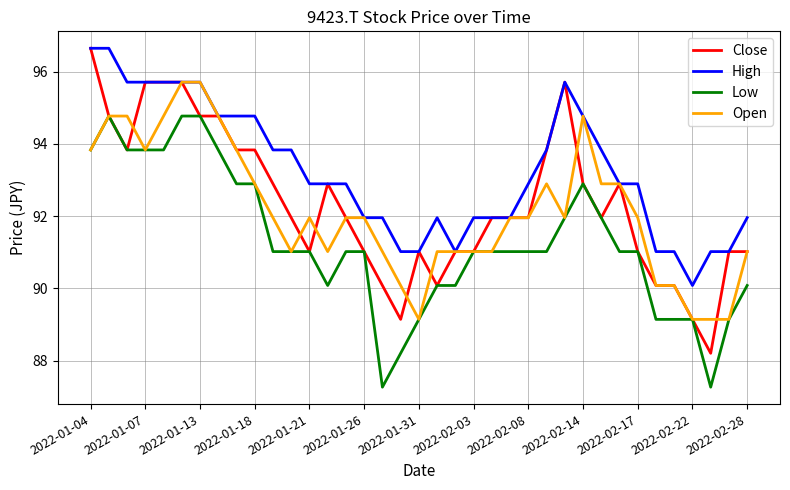

Reading left to right, extract all data points from this chart.

Close: 96.6	94.8	93.8	95.7	95.7	95.7	94.8	94.8	93.8	93.8	92.9	92.0	91.0	92.9	92.0	91.0	90.1	89.1	91.0	90.1	91.0	91.0	92.0	92.0	92.0	93.8	95.7	92.9	92.0	92.9	91.0	90.1	90.1	89.1	88.2	91.0	91.0
High: 96.6	96.6	95.7	95.7	95.7	95.7	95.7	94.8	94.8	94.8	93.8	93.8	92.9	92.9	92.9	92.0	92.0	91.0	91.0	92.0	91.0	92.0	92.0	92.0	92.9	93.8	95.7	94.8	93.8	92.9	92.9	91.0	91.0	90.1	91.0	91.0	92.0
Low: 93.8	94.8	93.8	93.8	93.8	94.8	94.8	93.8	92.9	92.9	91.0	91.0	91.0	90.1	91.0	91.0	87.3	88.2	89.1	90.1	90.1	91.0	91.0	91.0	91.0	91.0	92.0	92.9	92.0	91.0	91.0	89.1	89.1	89.1	87.3	89.1	90.1
Open: 93.8	94.8	94.8	93.8	94.8	95.7	95.7	94.8	93.8	92.9	92.0	91.0	92.0	91.0	92.0	92.0	91.0	90.1	89.1	91.0	91.0	91.0	91.0	92.0	92.0	92.9	92.0	94.8	92.9	92.9	92.0	90.1	90.1	89.1	89.1	89.1	91.0